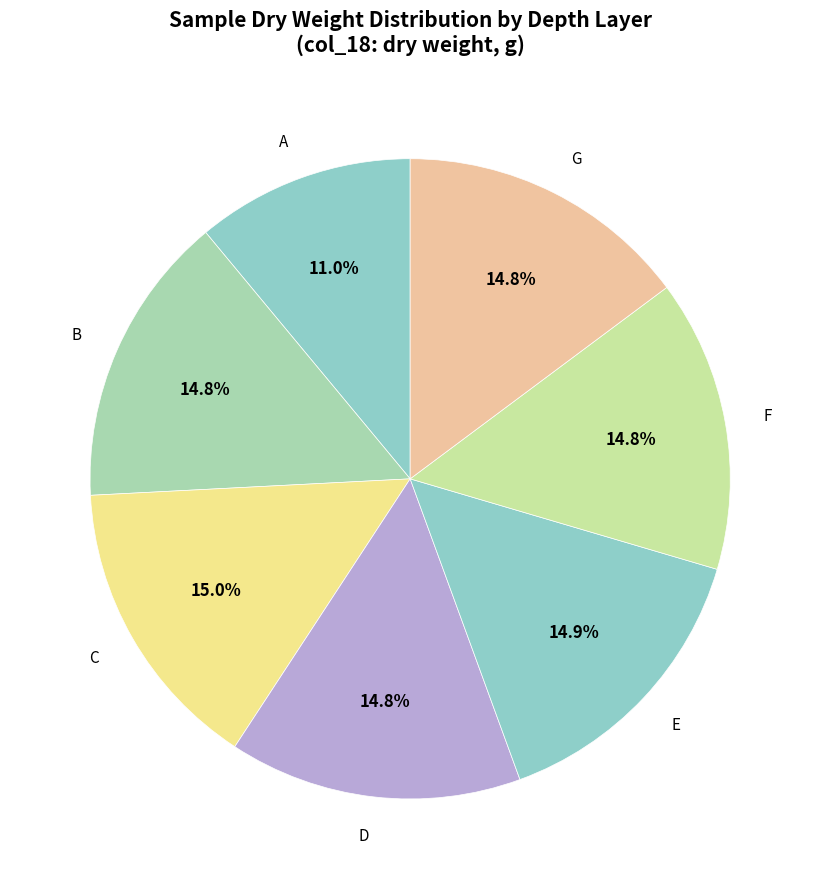

Is the sum of G and F greater than half?

No